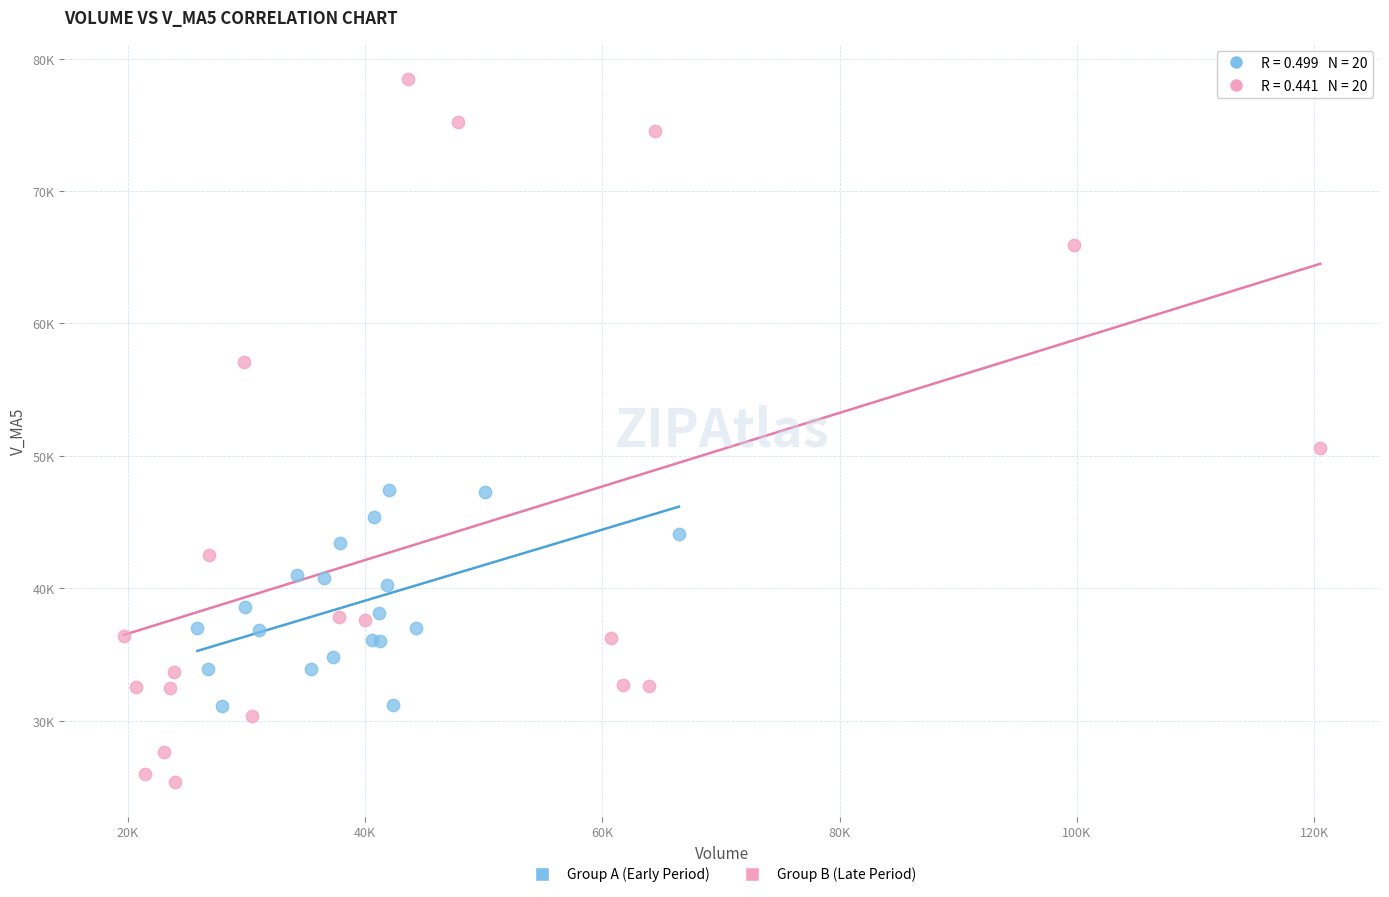

Which series contains the lowest Y value?

Group B (Late Period)